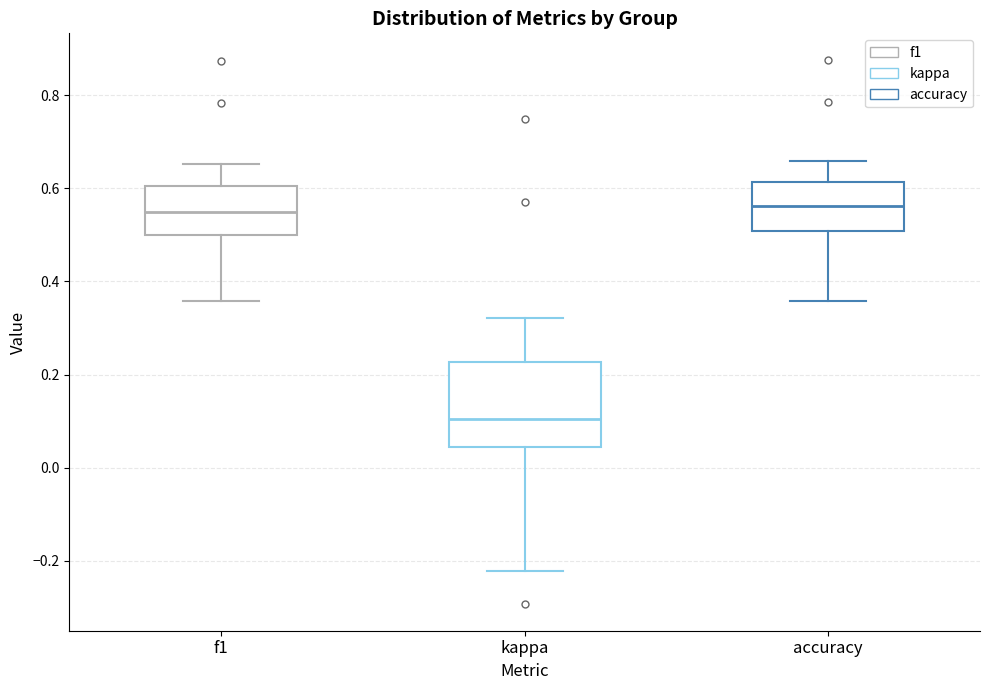

Reading left to right, transcribe this box plot: for each box, give where its median line is, the range the box spans, and where its two whiskers end, as read against the y-axis. The values are not printed on the chart, so give them approximately, as read against the axis.

f1: median 0.54, box 0.50 to 0.60, whiskers 0.36 to 0.66
kappa: median 0.10, box 0.04 to 0.22, whiskers -0.22 to 0.32
accuracy: median 0.56, box 0.50 to 0.62, whiskers 0.36 to 0.66